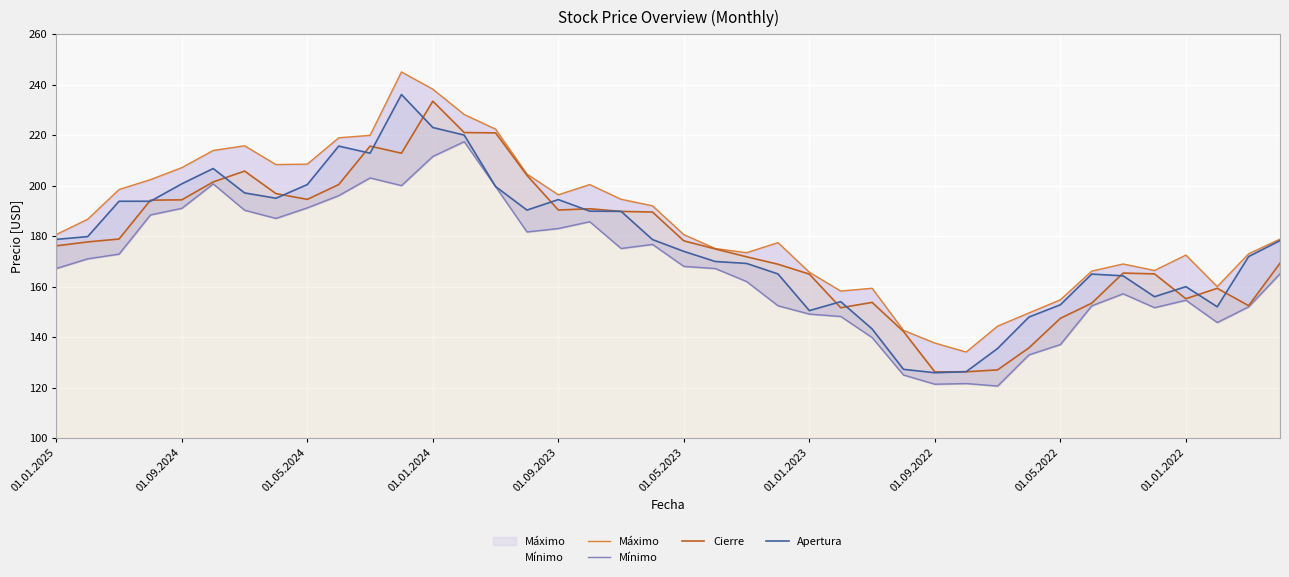

Reading left to right, extract all data points from this chart.

Máximo: 180.6	186.7	198.4	202.4	207.1	213.9	215.8	208.3	208.5	218.9	219.9	245.0	238.2	228.2	222.4	204.6	196.4	200.4	194.6	192.0	180.6	175.1	173.4	177.4	165.7	158.2	159.3	142.7	137.7	134.1	144.3	149.6	154.8	166.1	169.0	166.4	172.5	160.0	173.0	178.8
Mínimo: 167.2	171.0	172.9	188.4	191.0	200.7	190.2	187.0	191.2	196.0	203.1	200.0	211.6	217.4	199.6	181.7	183.0	185.7	175.1	176.7	168.0	167.2	162.0	152.4	149.1	148.2	139.8	125.0	121.3	121.6	120.6	133.0	137.1	152.4	157.2	151.7	154.6	145.8	152.0	165.1
Cierre: 176.2	177.7	178.8	194.2	194.4	201.4	205.7	196.8	194.5	200.4	215.6	212.8	233.4	221.0	220.9	204.1	190.3	190.8	189.8	189.5	178.1	174.9	171.8	168.9	164.9	151.6	153.7	142.2	126.2	126.3	127.0	135.8	147.4	153.4	165.4	165.0	155.2	159.3	152.4	169.3
Apertura: 178.7	179.8	193.8	193.8	200.7	206.8	197.1	195.0	200.4	215.6	212.8	236.1	223.0	220.0	199.6	190.3	194.5	189.9	189.8	178.6	173.9	169.9	169.2	165.0	150.5	154.0	143.2	127.2	125.9	126.3	135.5	147.9	152.8	165.0	164.3	156.0	160.0	152.0	171.9	178.2